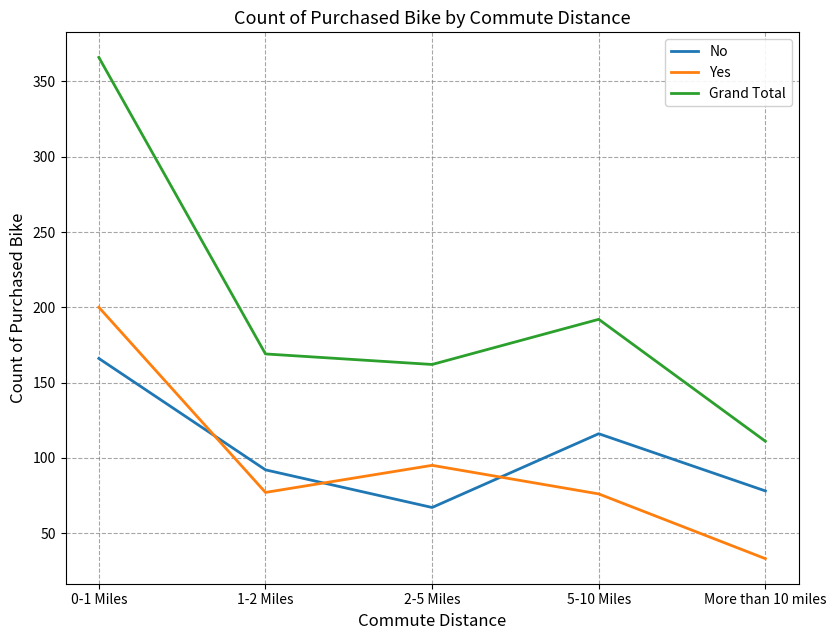

The Grand Total series shows 155 at More than 10 miles. True or false?

False